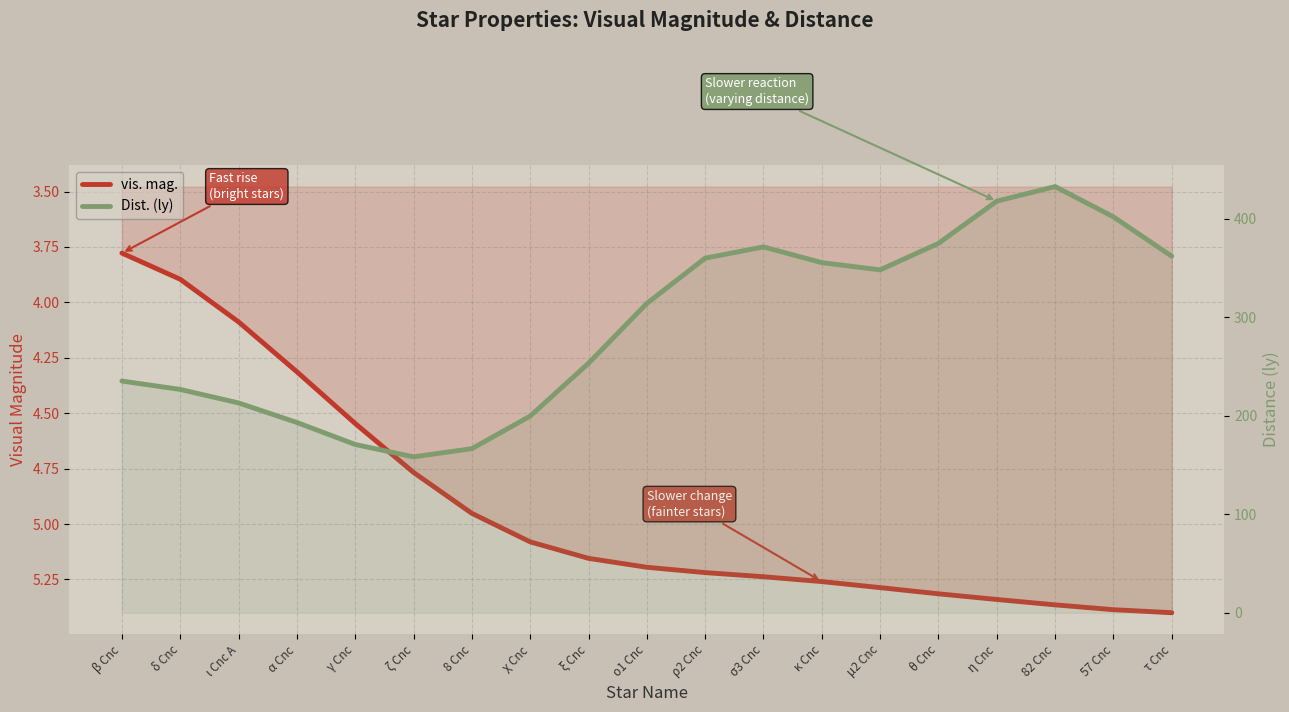

At how many categories does at least one series exceed 213?

14